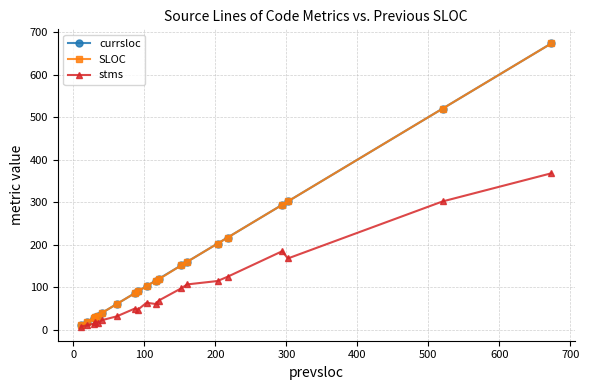

What is the maximum value shown in the chart?

673